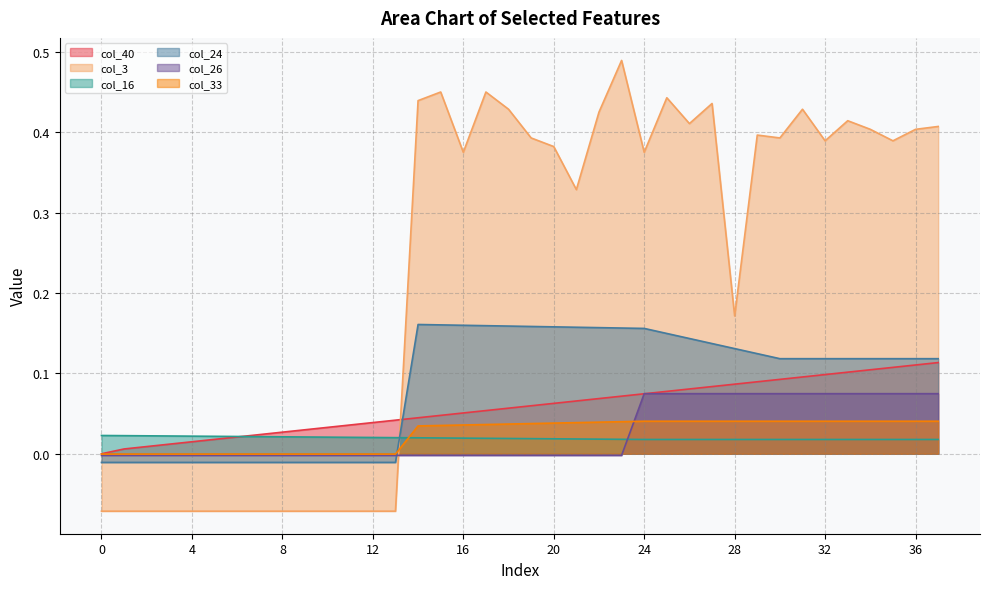

True or false: col_16 and col_24 intersect in this chart.

True